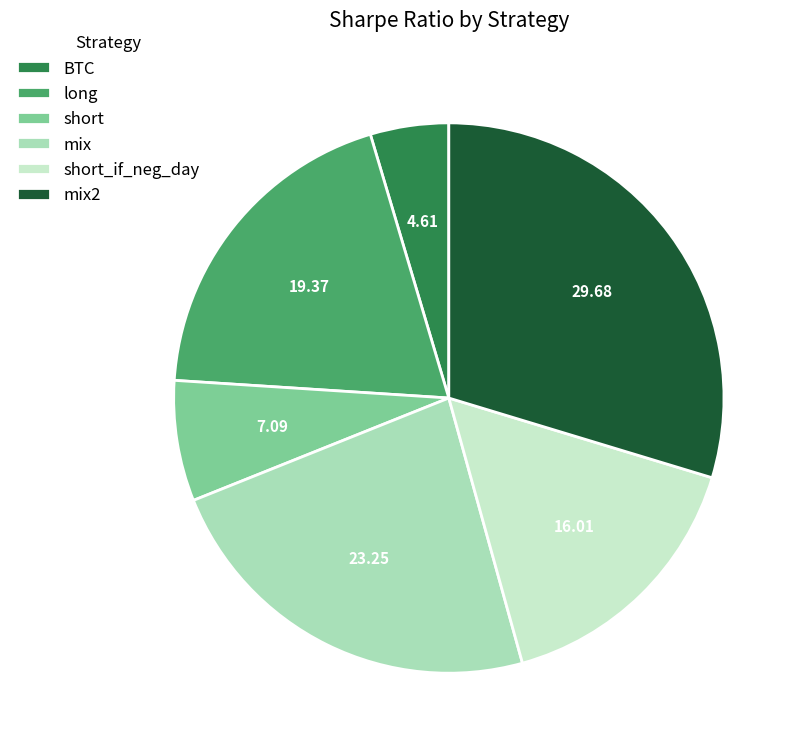

How many slices are in this pie chart?

6